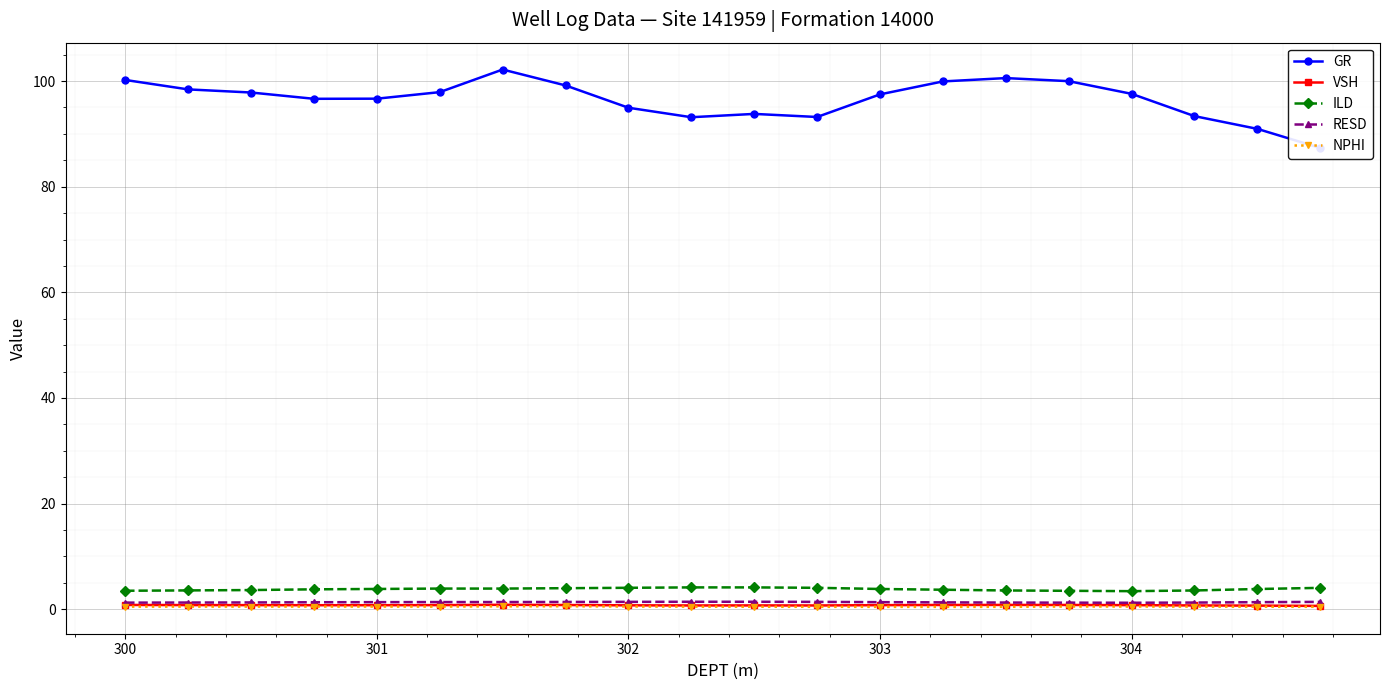

True or false: RESD and ILD intersect in this chart.

False